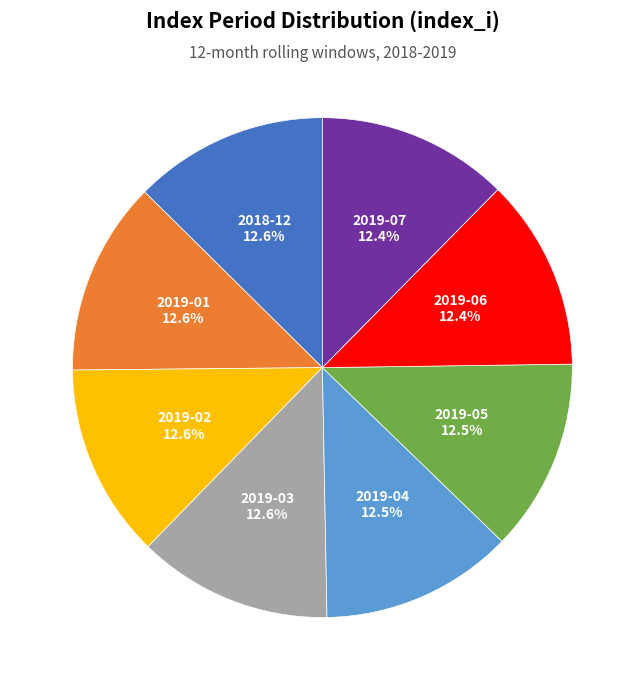

Combined, do 2019-03 and 2019-01 account for over 50%?

No